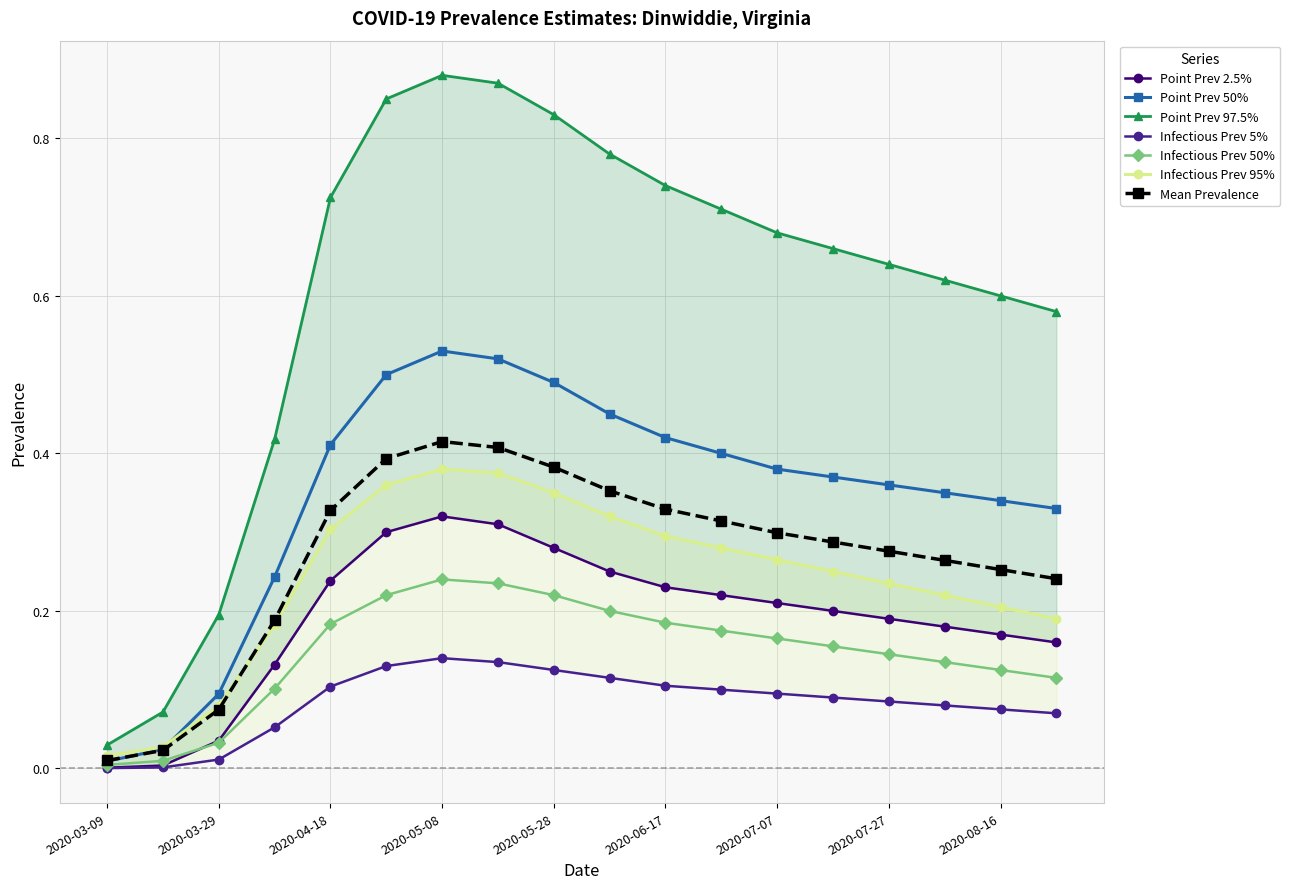

At which category is the sum across all series the highest?

2020-05-08